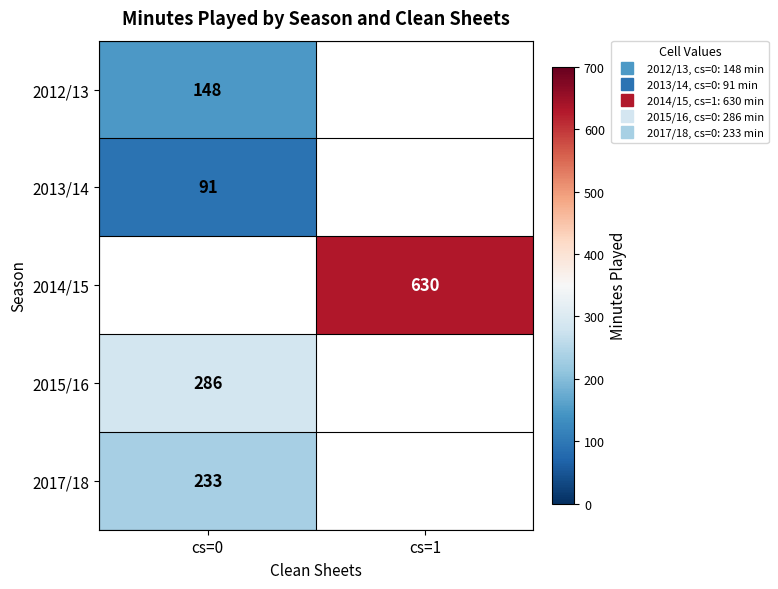

Count the number of categories in the chart.

2